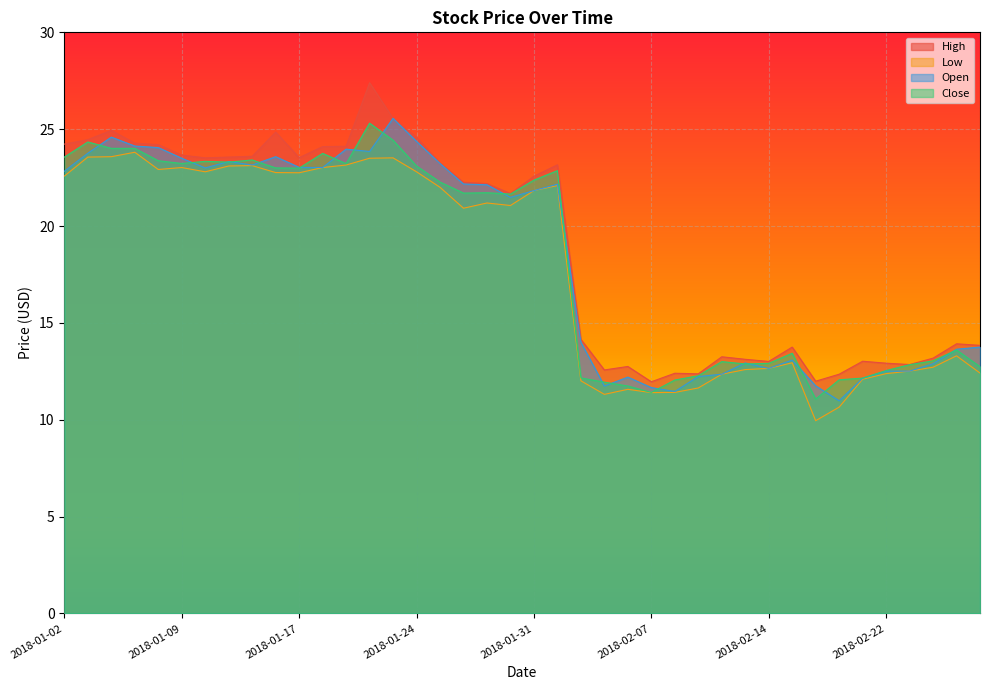

What position from the right is 2018-02-20?

7